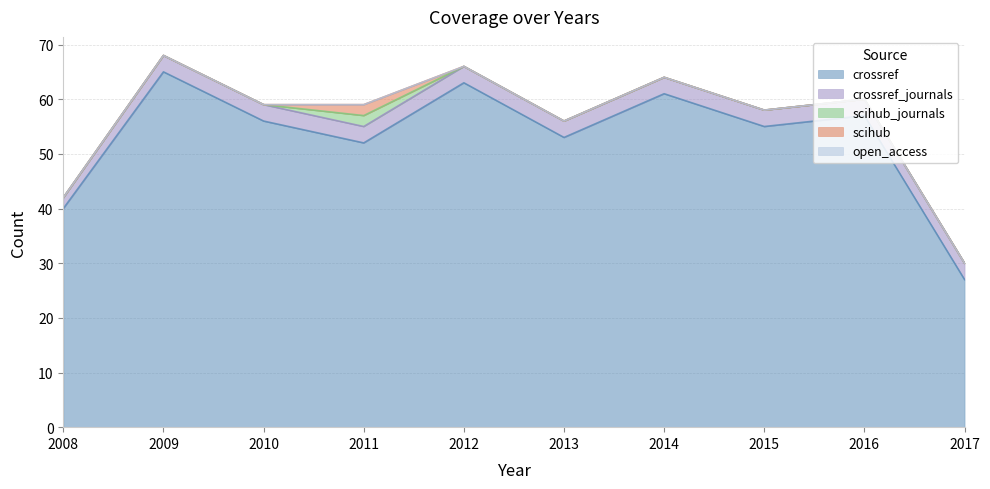

Which series has the largest range (max minus min)?

crossref